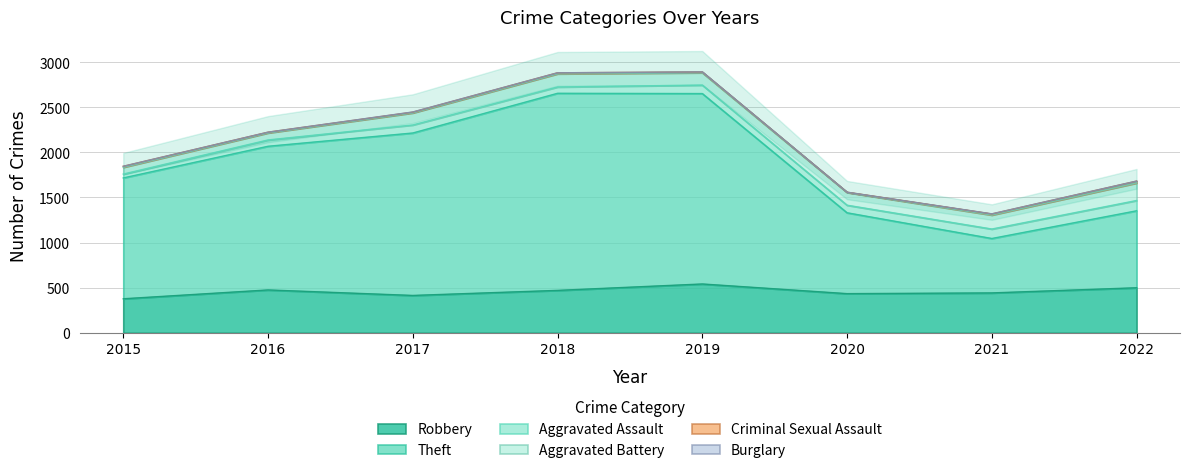

At which label does Theft first exceed 1592?

2017